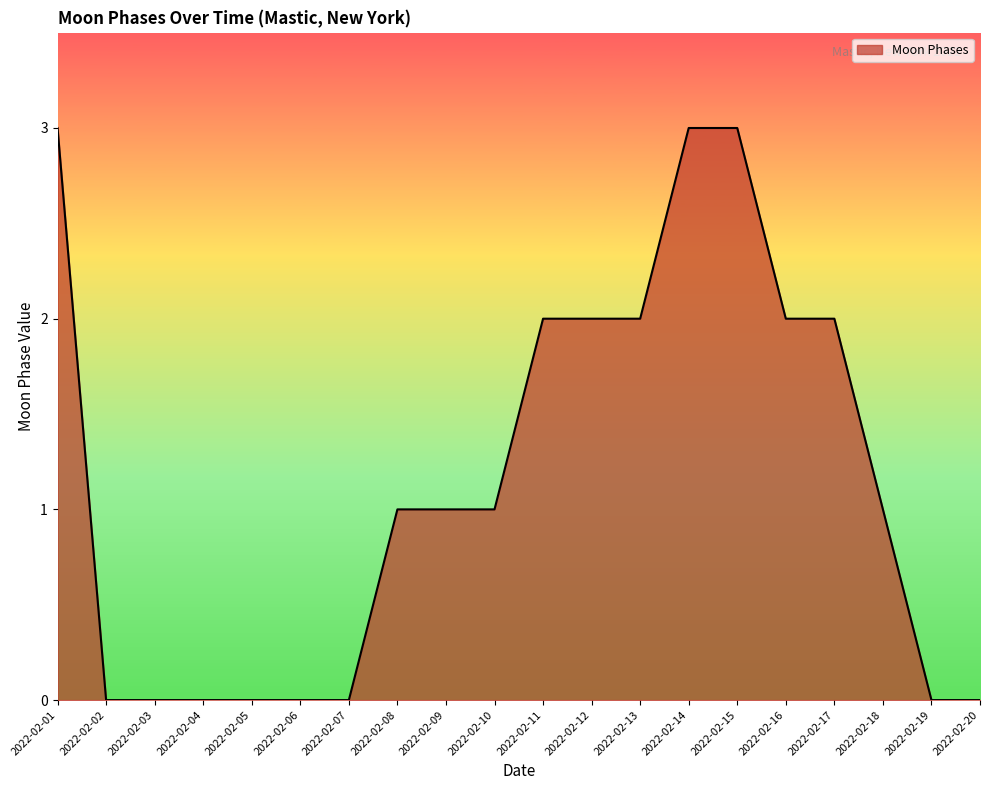

True or false: the data shows 0 at 2022-02-06.

True